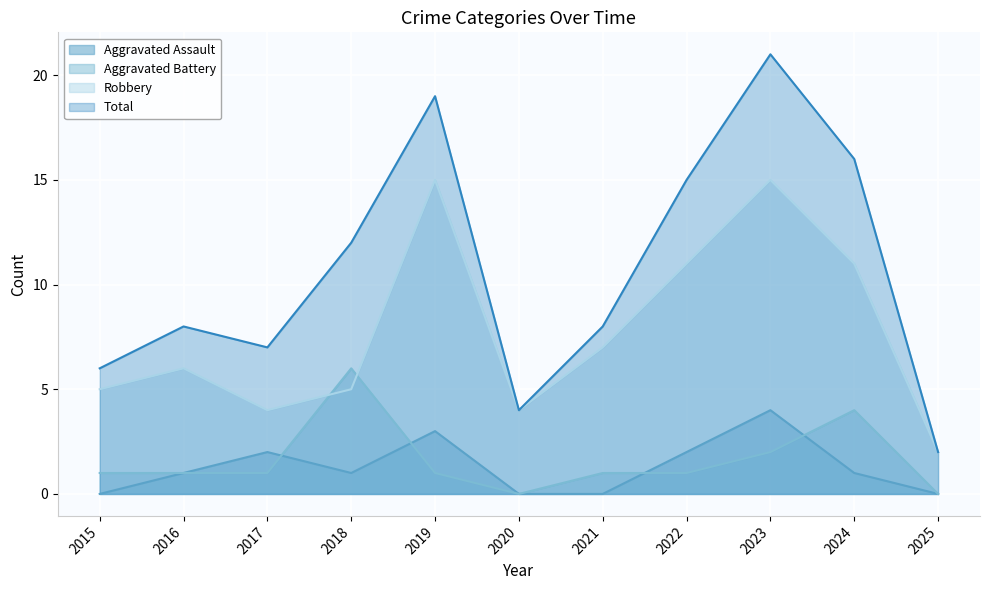

At 2016, list the series in order from smallest to largest.

Aggravated Assault, Aggravated Battery, Robbery, Total